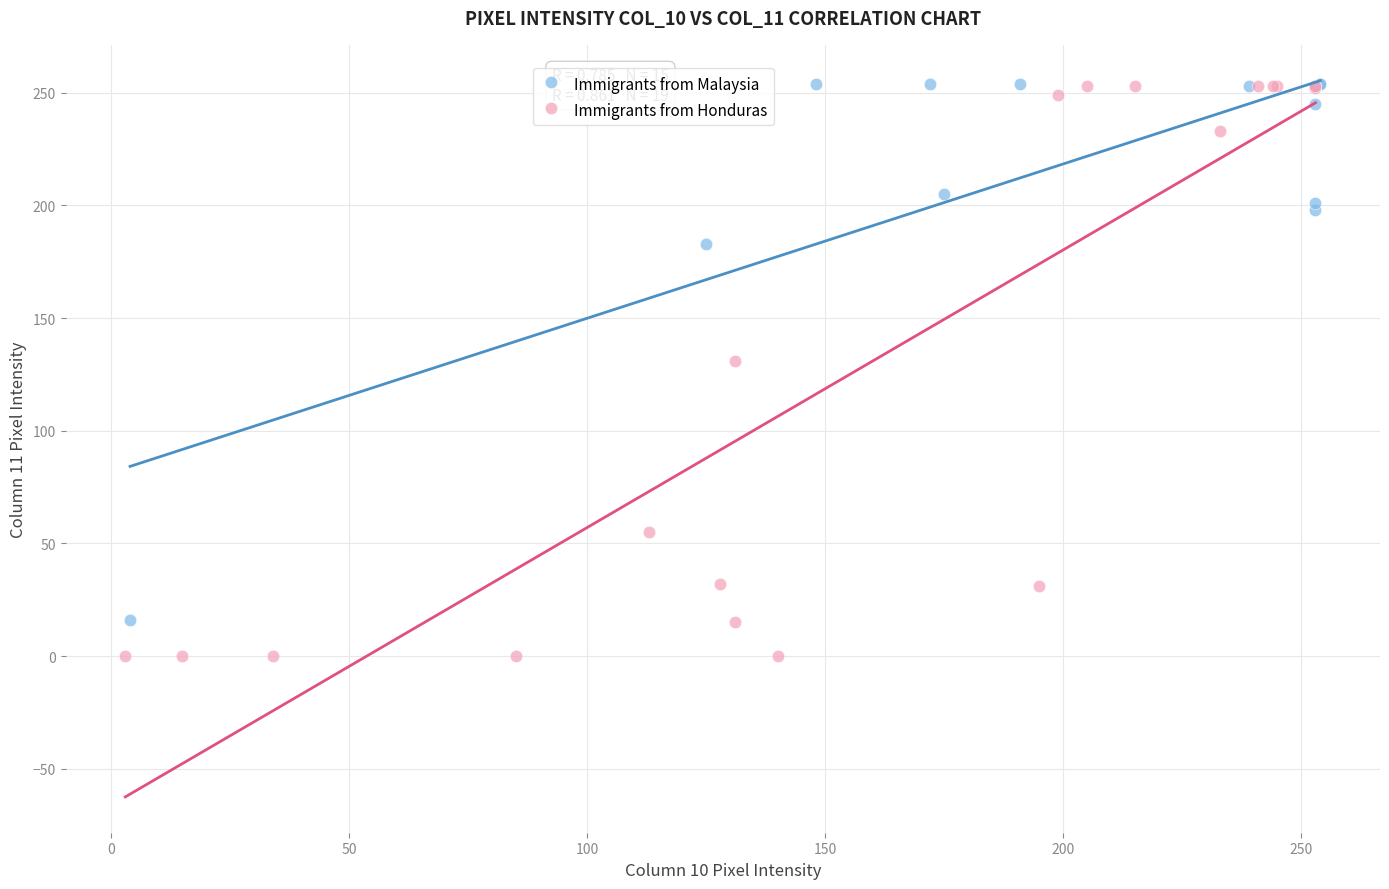

Which series contains the lowest Y value?

Immigrants from Honduras